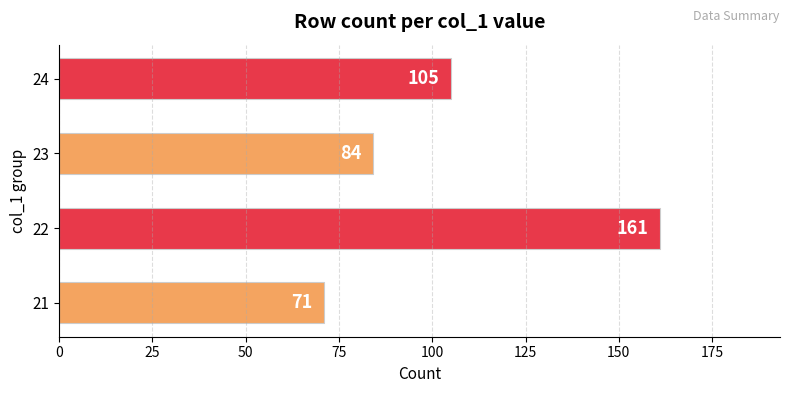

Count the values in the range 84 to 161.

3